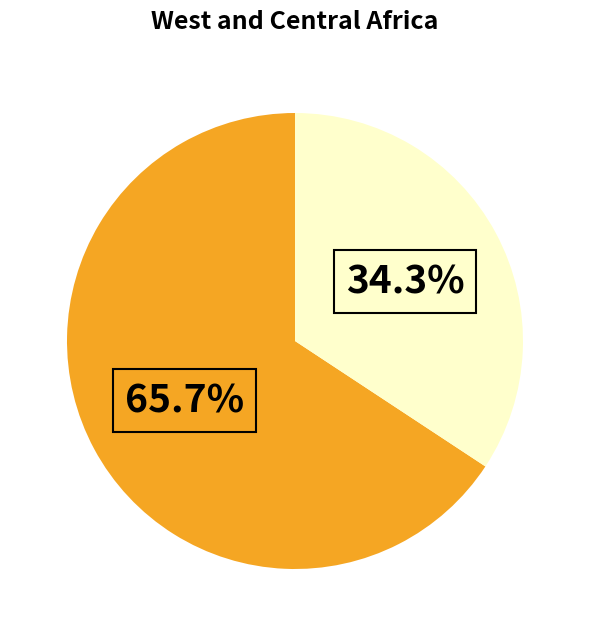

Is there any slice that represents more than half of the pie?

Yes